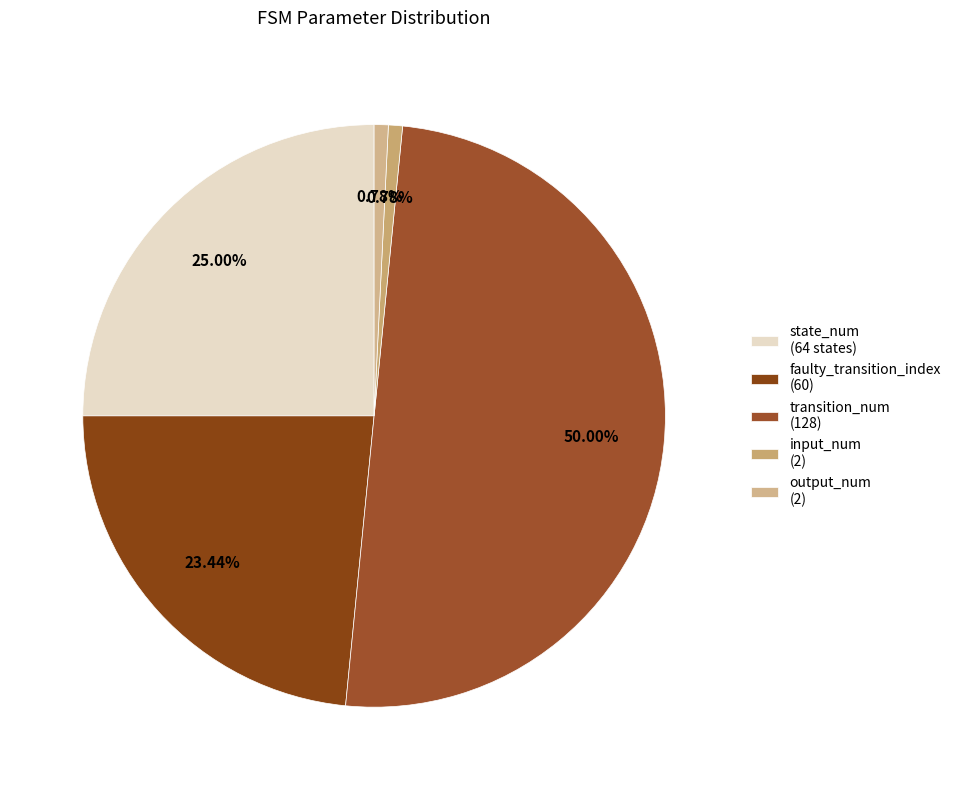

Which slice is the largest?

transition_num (128)